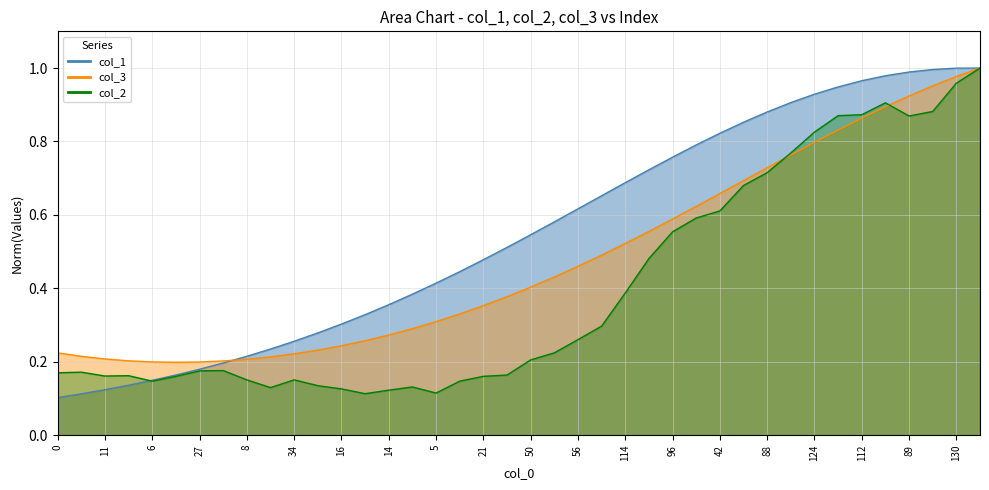

Rank the series at 12 from highest to lowest value.

col_3, col_1, col_2